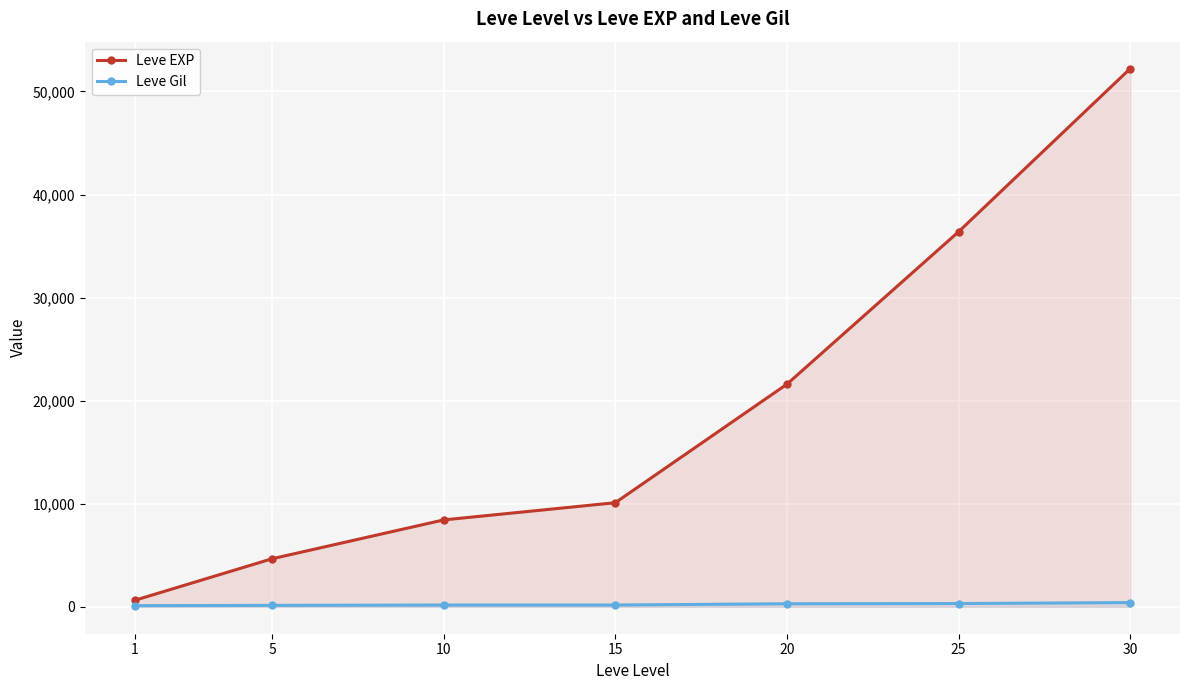

Is it true that Leve Gil equals 172 at 10?

True